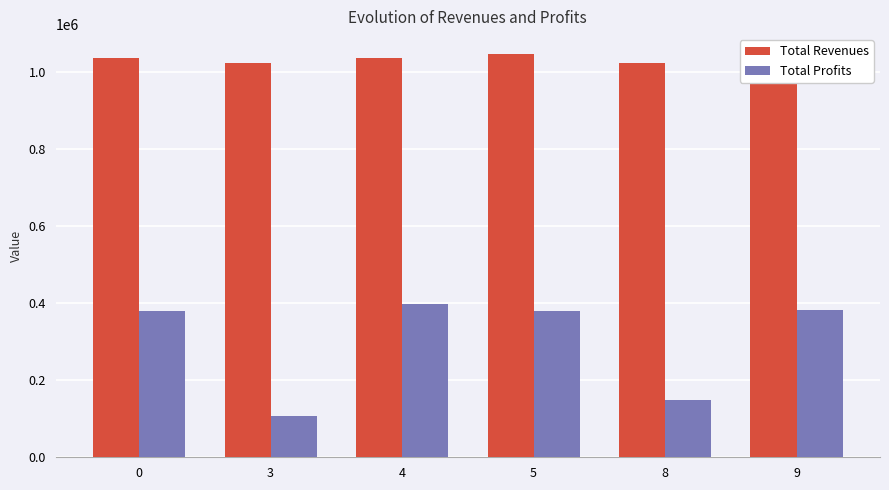

Which series changed the most between 3 and 9?

Total Profits